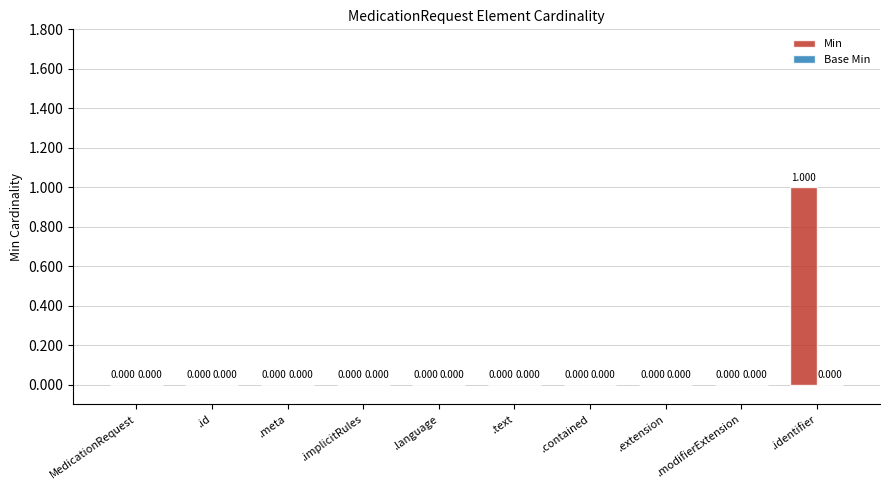

Which has a higher value, .identifier or .language?

.identifier